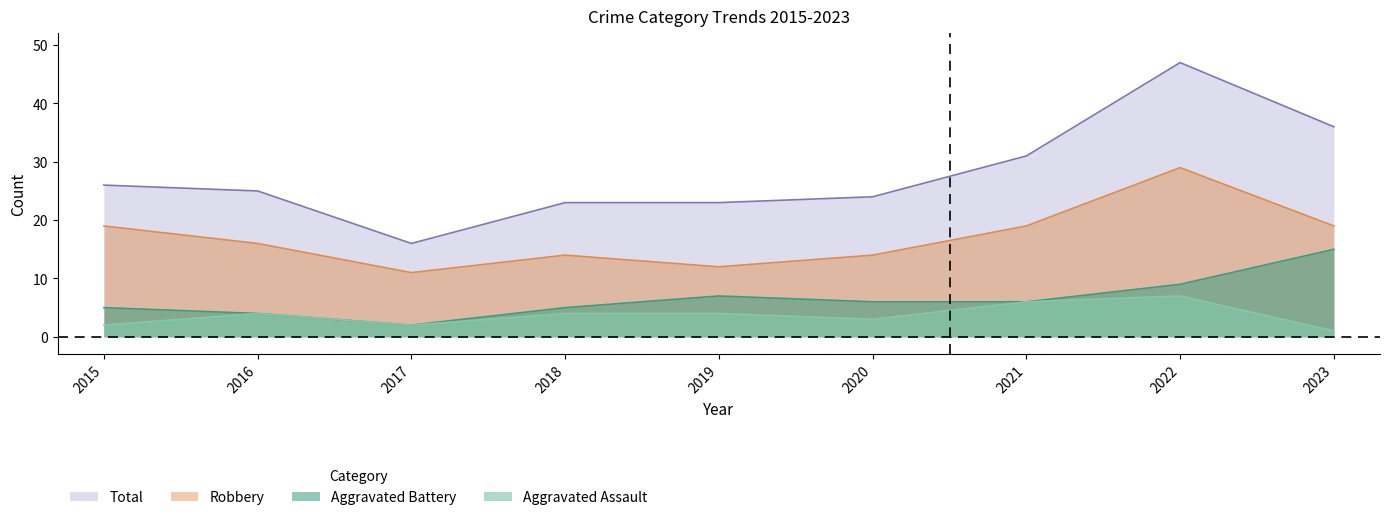

True or false: Total and Aggravated Battery cross at least once.

False